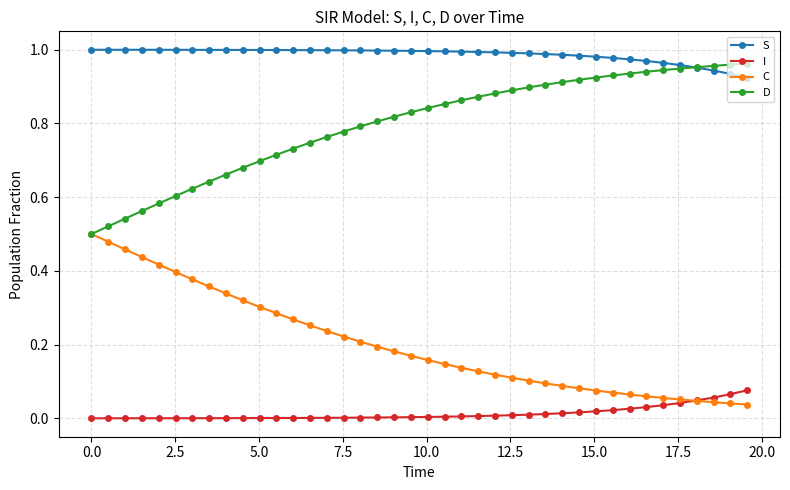

Count the number of categories in the chart.

40